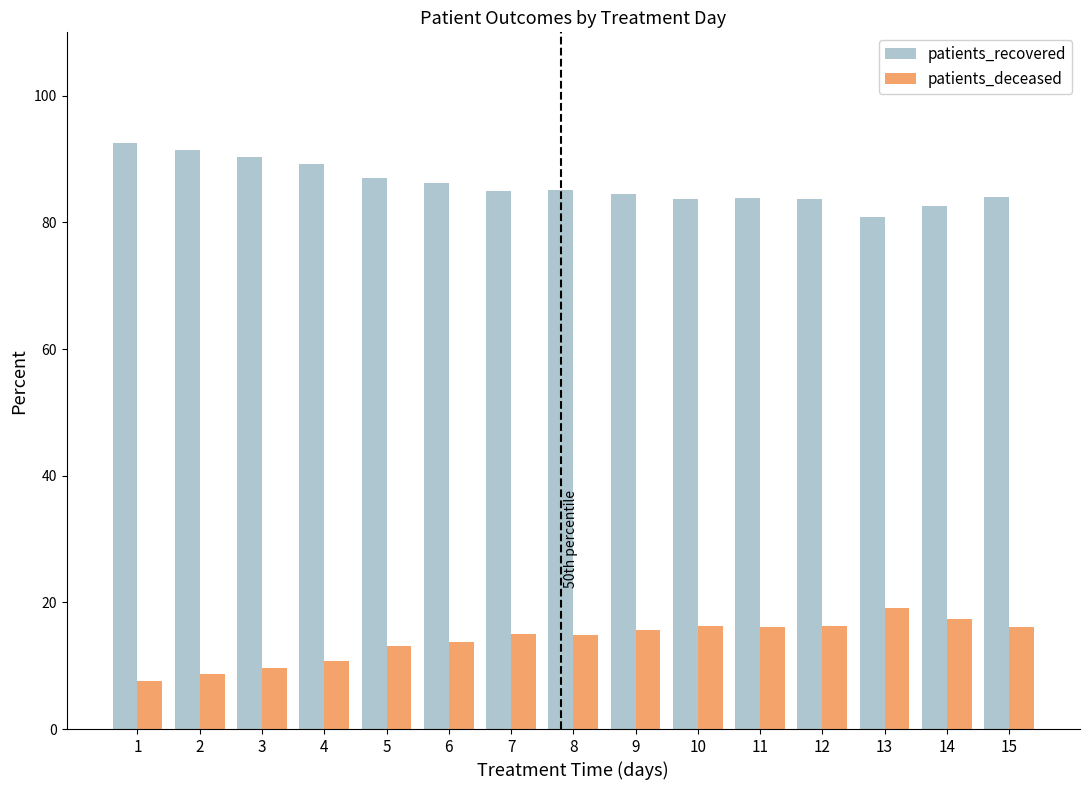

What is the value of the patients_recovered bar at the 13th from the left?

80.8